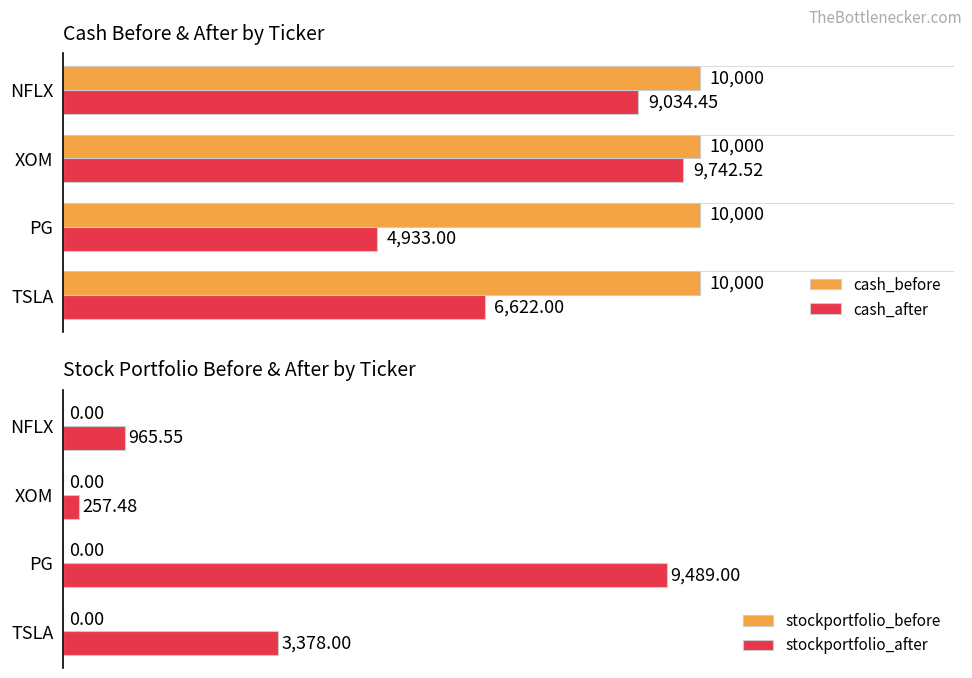

List the labels in order of stockportfolio_after value, largest first.

PG, TSLA, NFLX, XOM